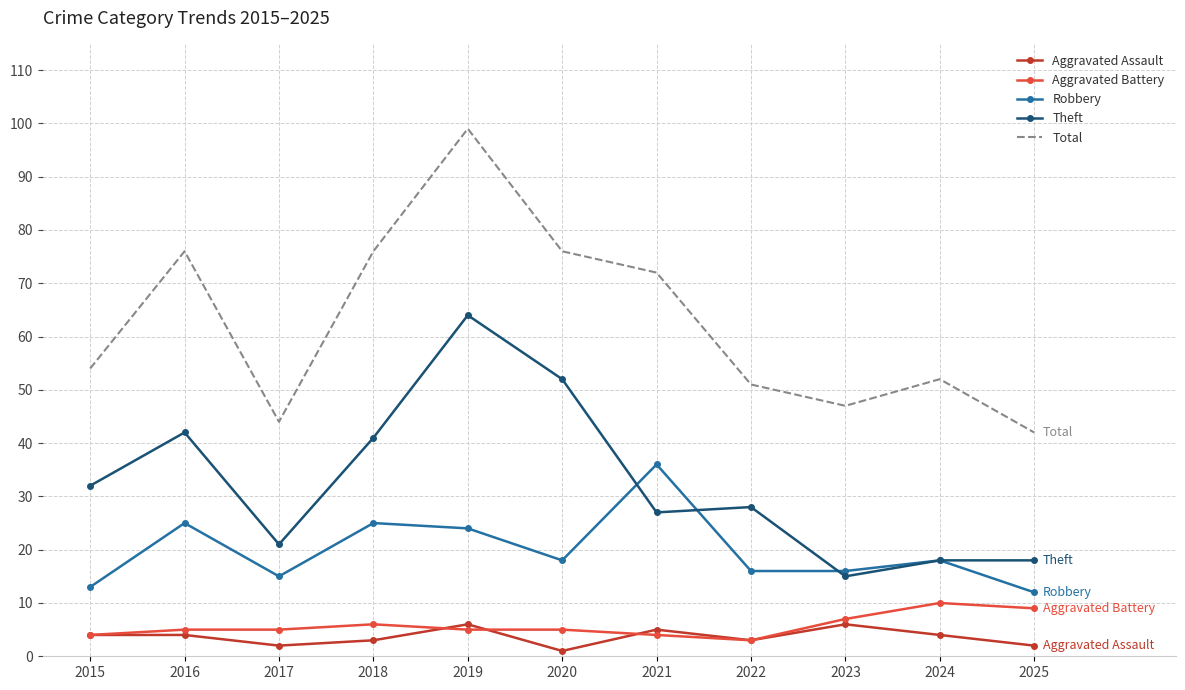

What is the greatest value displayed?

99